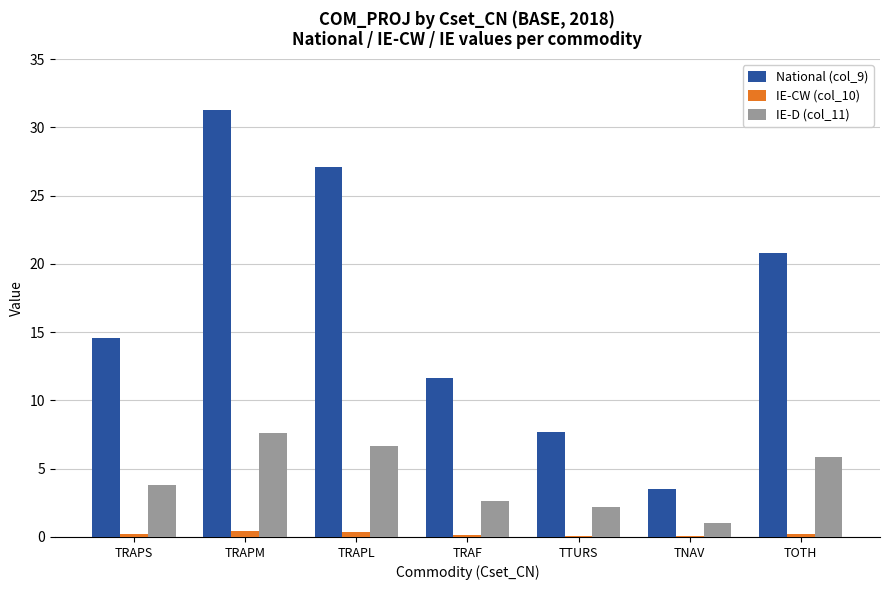

How many groups of bars are there?

7